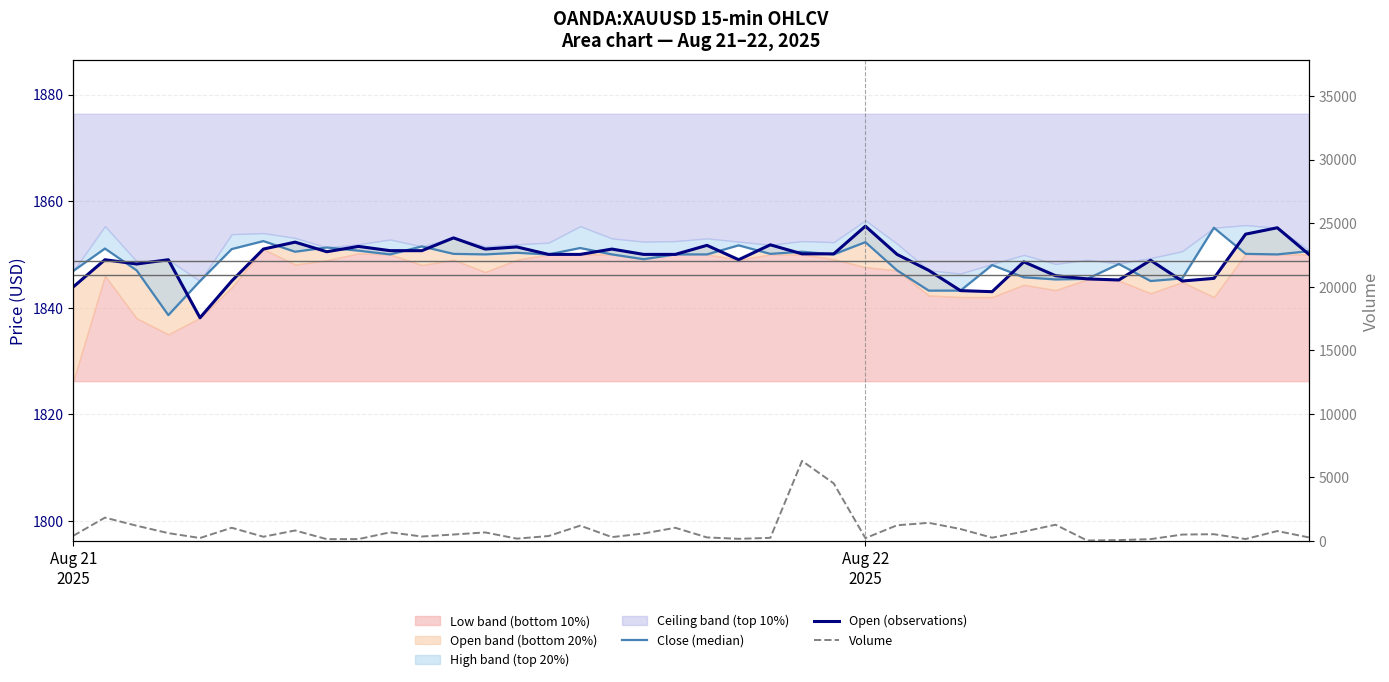

What is the difference between the highest and lowest values at 8?

1706.3